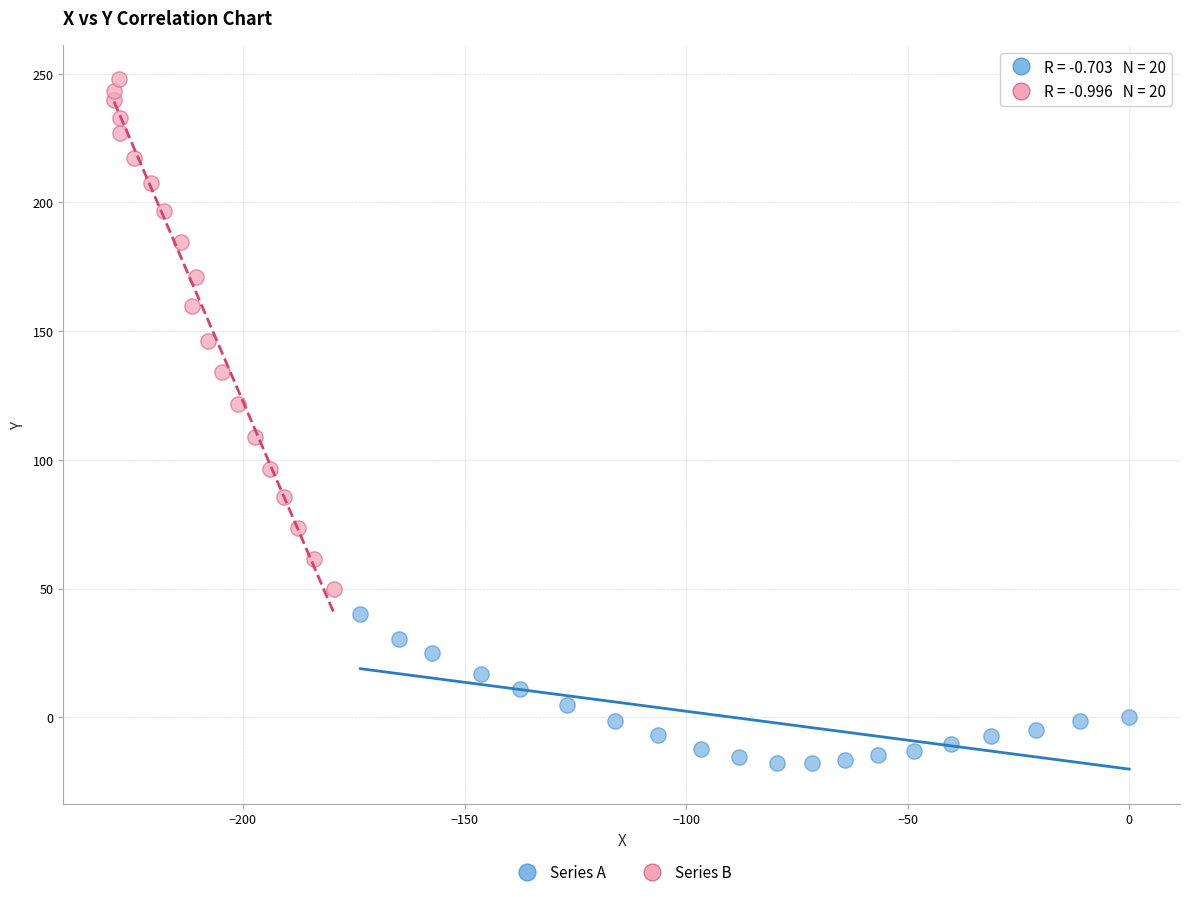

Which series has the largest Y range (max minus min)?

Series B